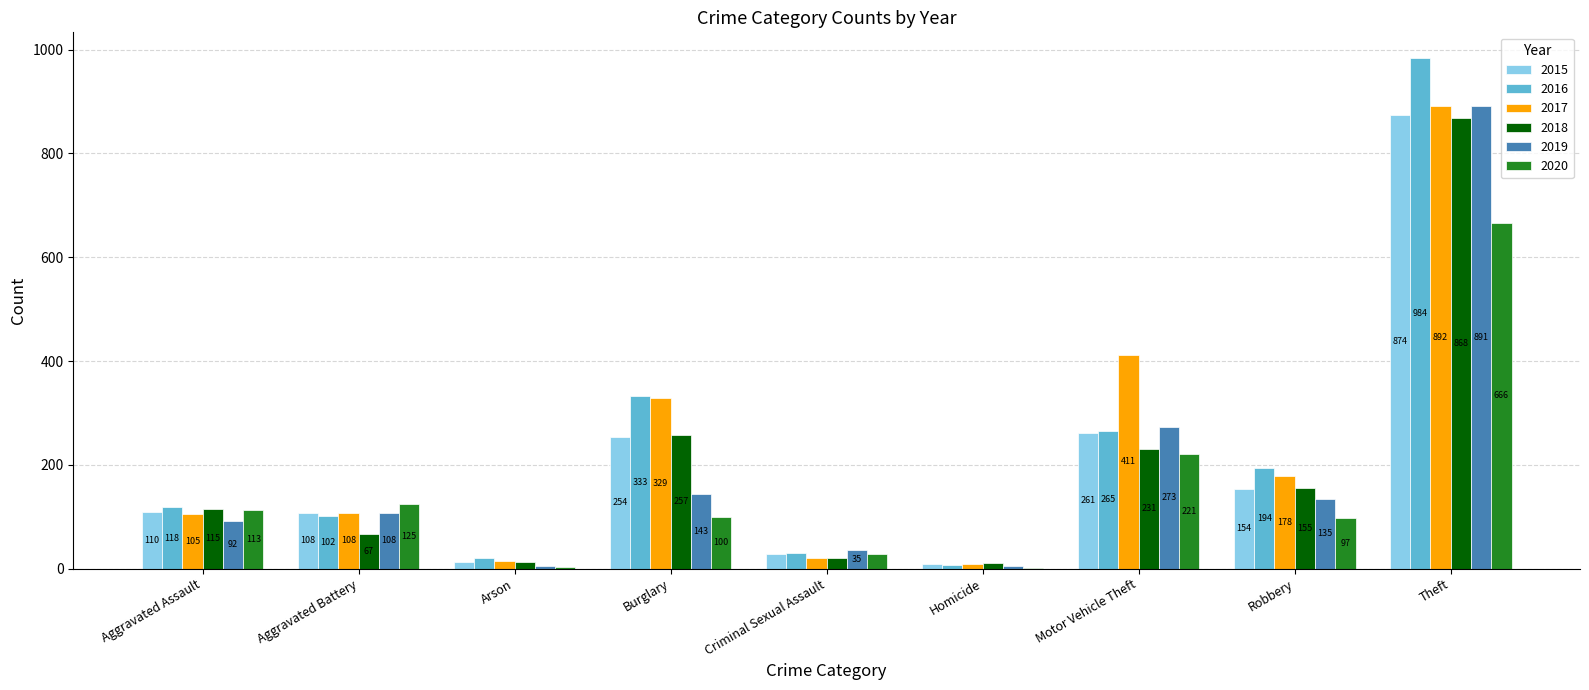

Are the bars grouped side by side (vs. stacked)?

Yes